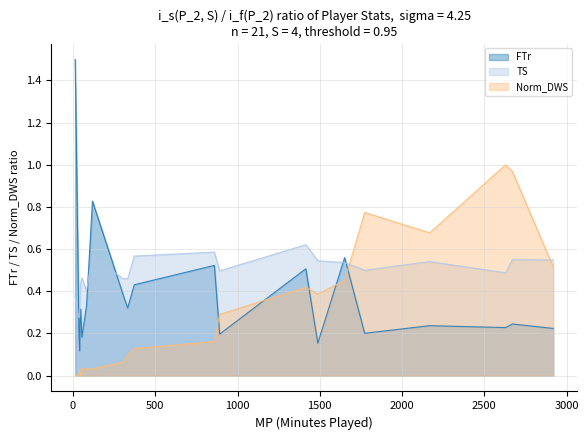

Does the chart display data point markers on the line(s)?

No